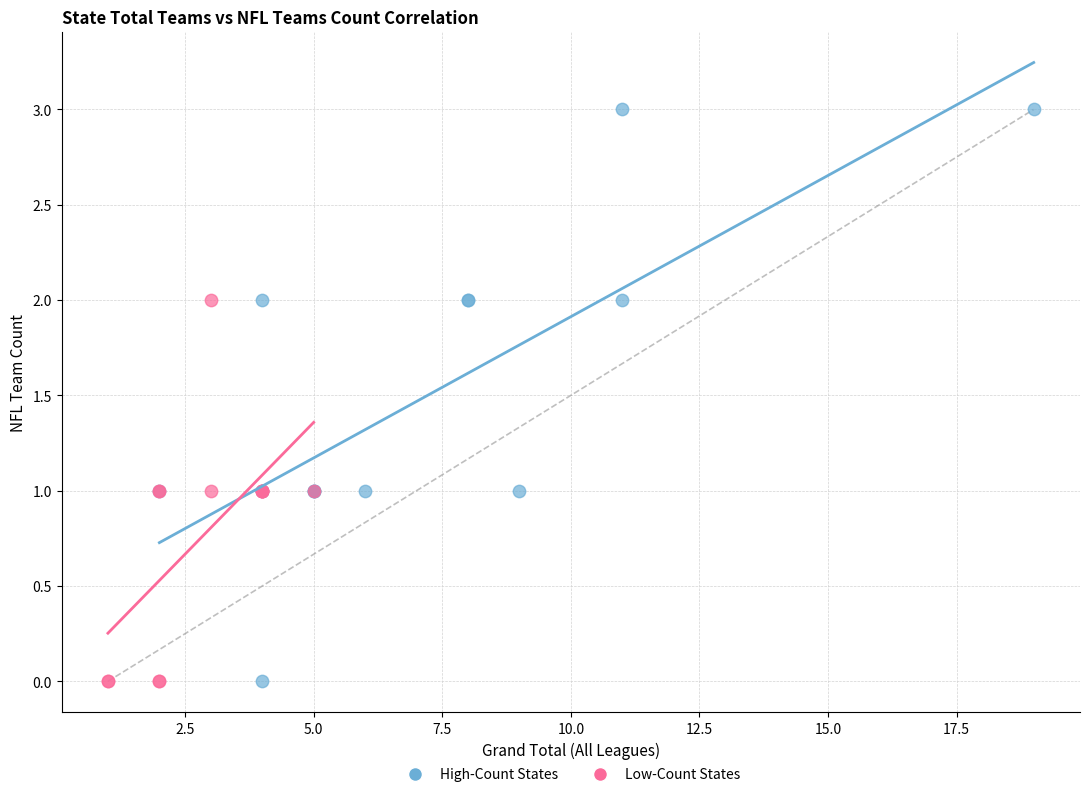

Which series reaches the maximum Y coordinate?

High-Count States